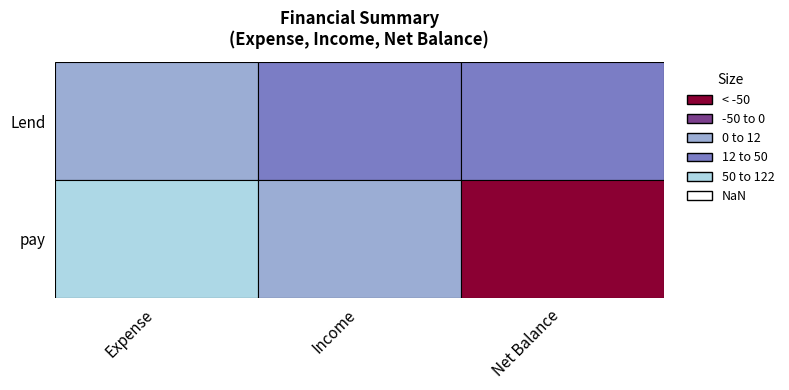

The pay series shows 207 at Expense. True or false?

False